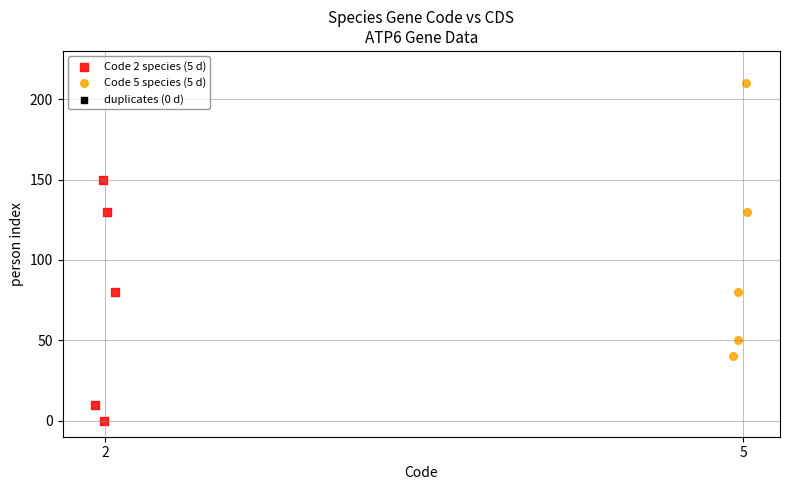

Which series contains the lowest Y value?

Code 2 species (5 d)